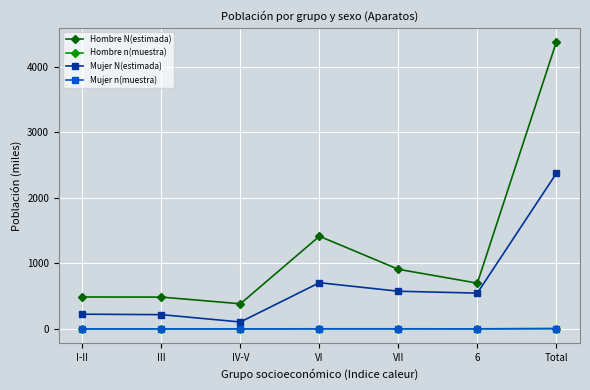

Which series has the largest range (max minus min)?

Hombre N(estimada)